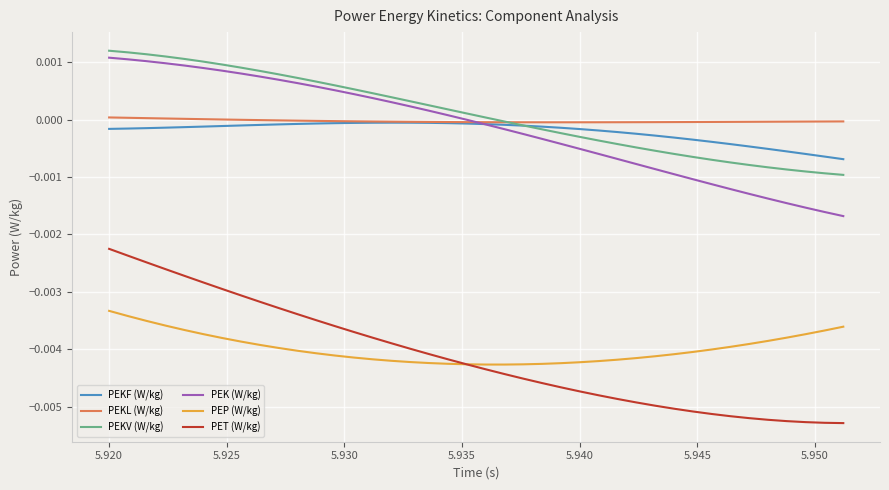

How many intersections are there between PEKF (W/kg) and PEKV (W/kg)?

1